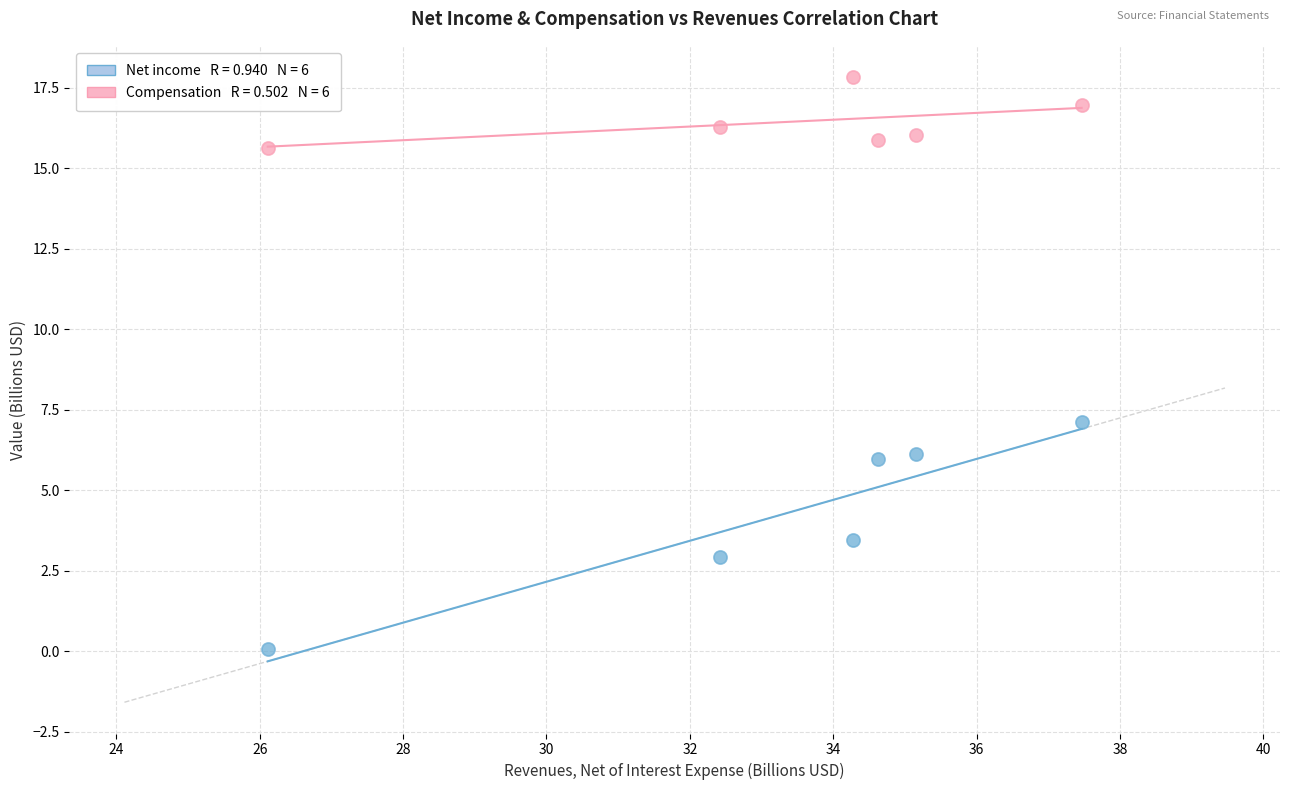

Across all series, what Y value is closest to 8?

7.1